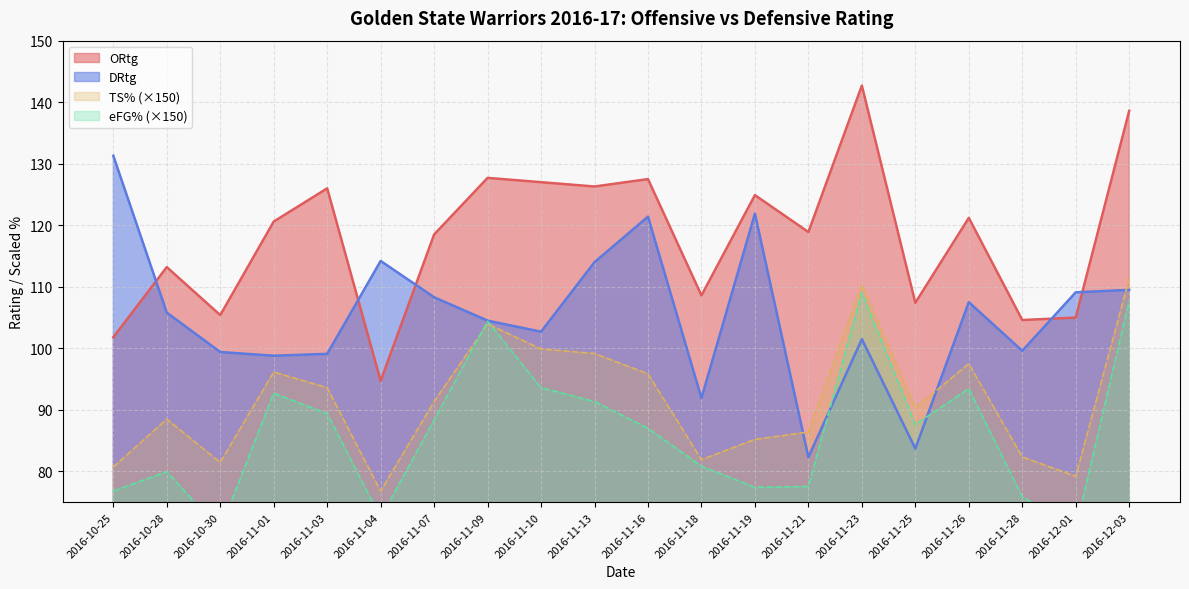

Is the value of ORtg at 2016-11-07 greater than the value of DRtg at 2016-11-09?

Yes